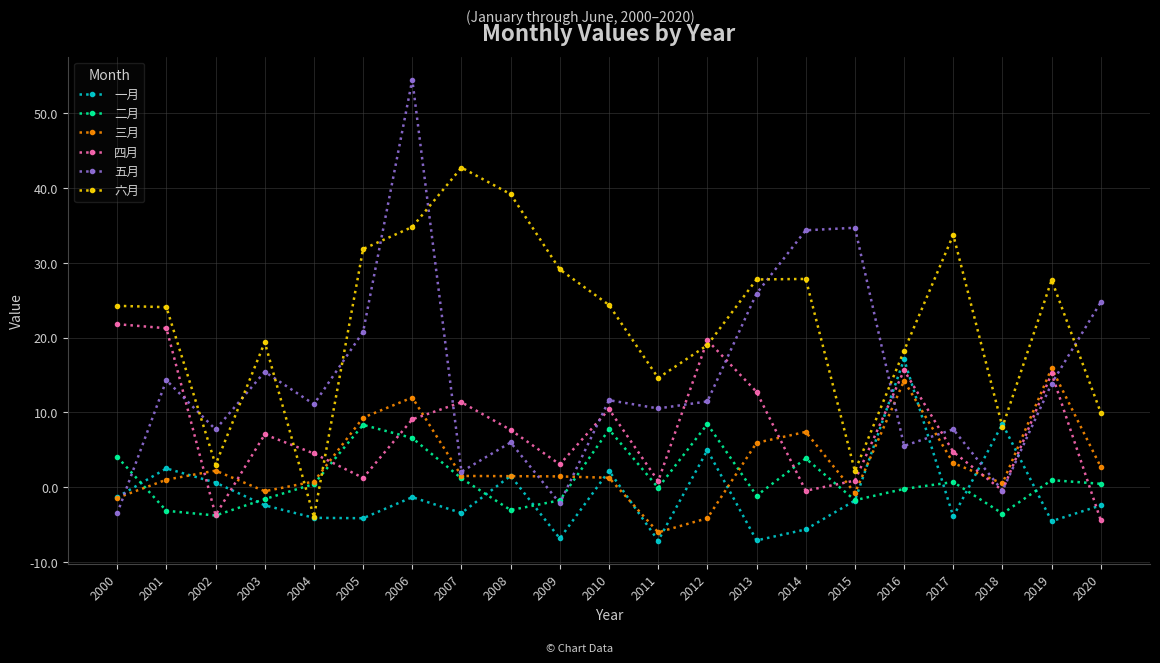

Where do 一月 and 五月 first cross each other?

2000 and 2001